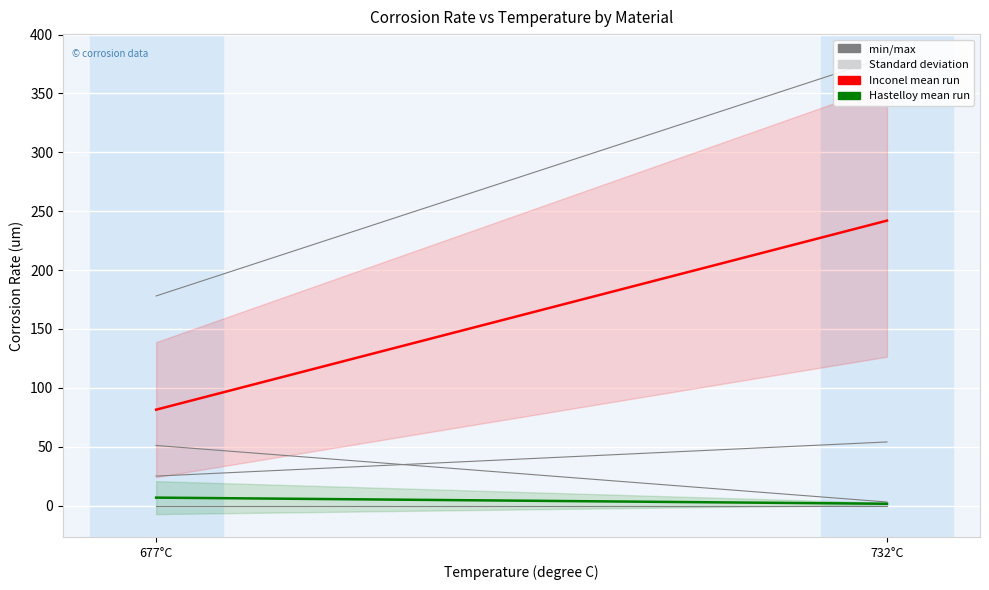

What position from the right is 677°C?

2